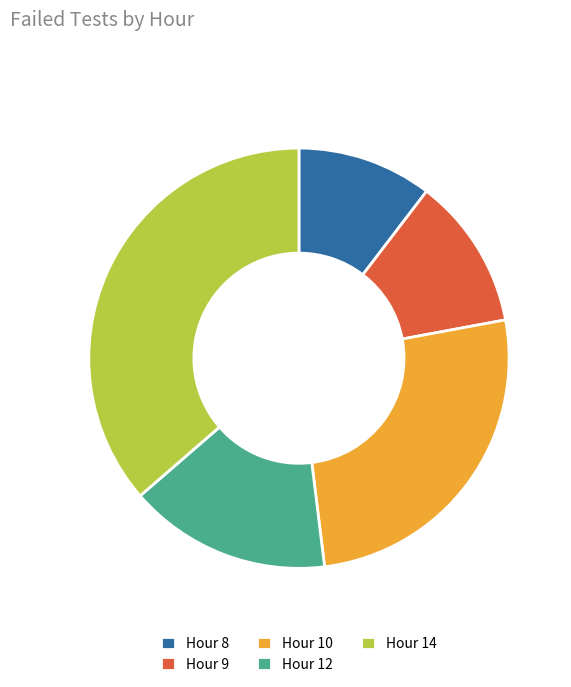

Do Hour 8 and Hour 10 together represent more than half of the pie?

No